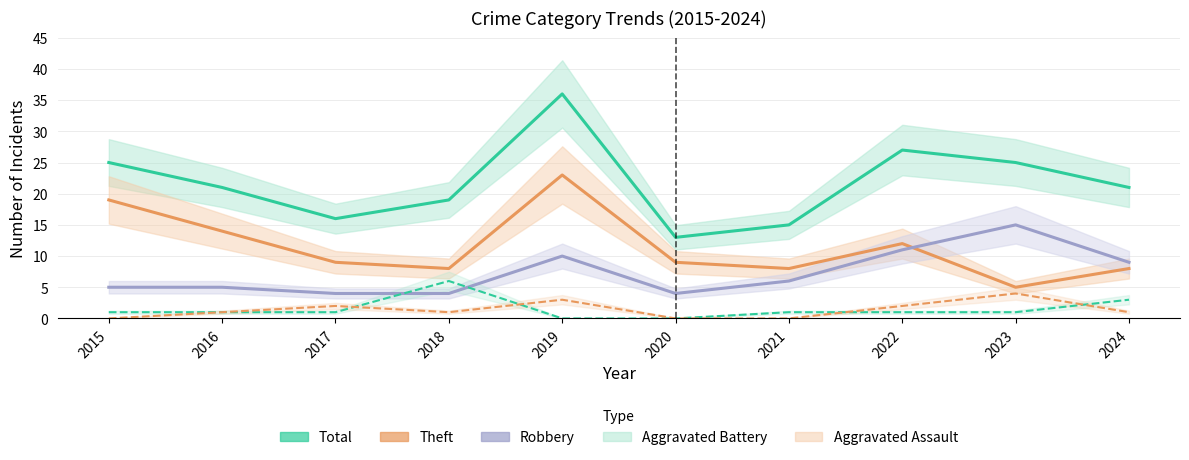

What is the average value of the Aggravated Assault series?

1